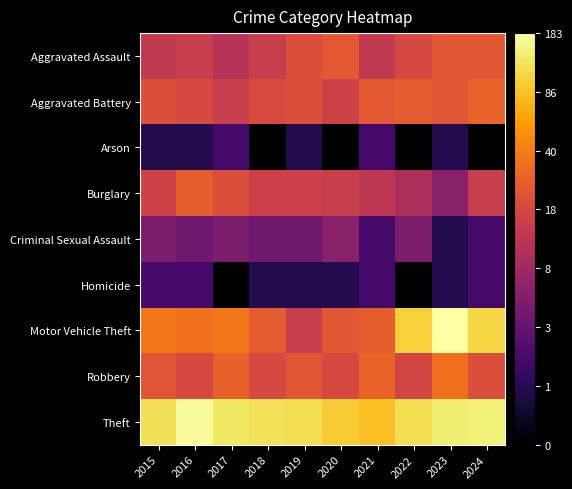

What is the total value across all series at 2018?

22.1